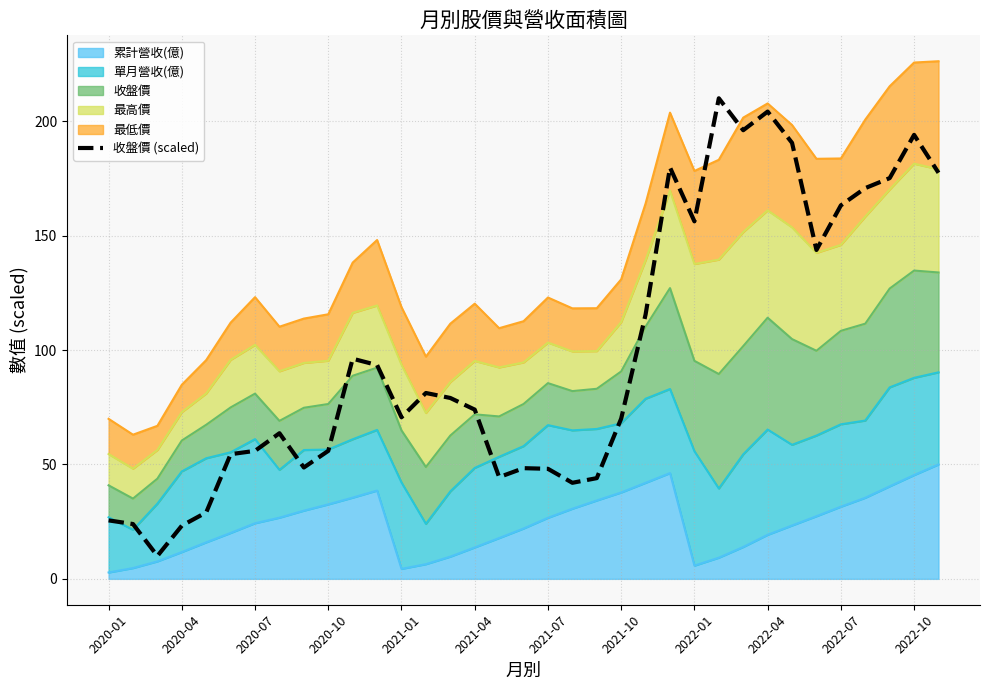

What is the average value?

98.8